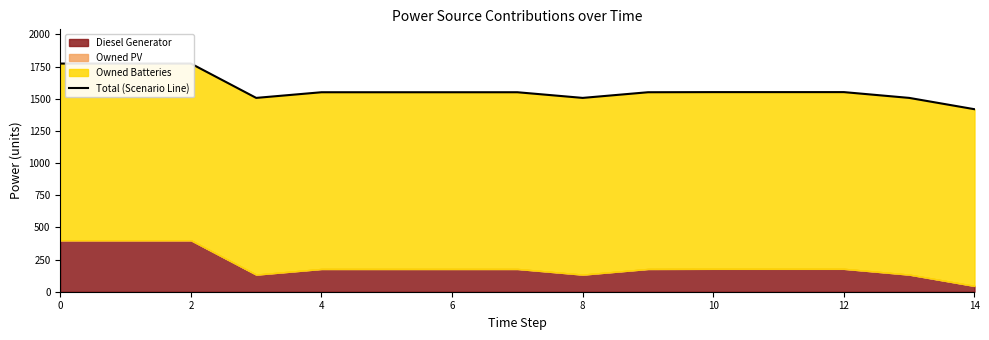

Which category has the lowest value across all series?

14